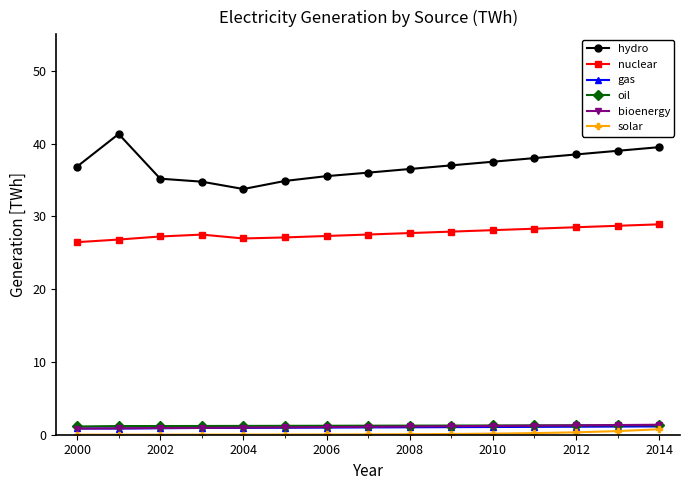

What is the value of the bioenergy point at the 11th from the left?

1.2